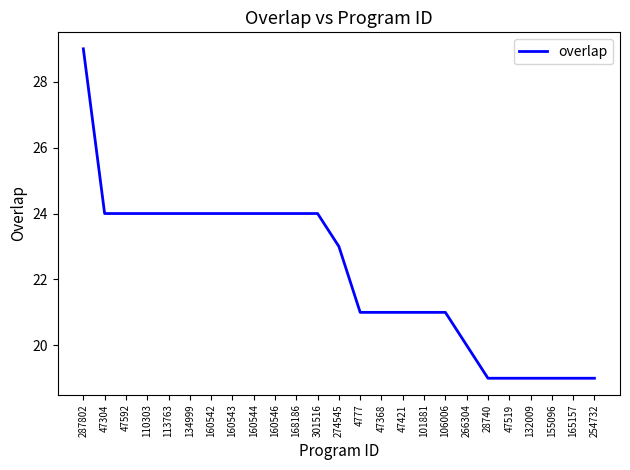

Reading right to left, list all the values displayed in this chart.

19	19	19	19	19	19	20	21	21	21	21	21	23	24	24	24	24	24	24	24	24	24	24	24	29